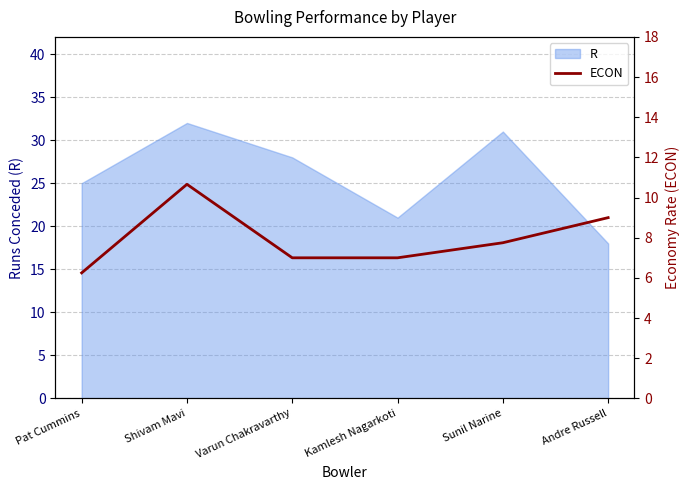

Count the values in the range 7 to 9.

4